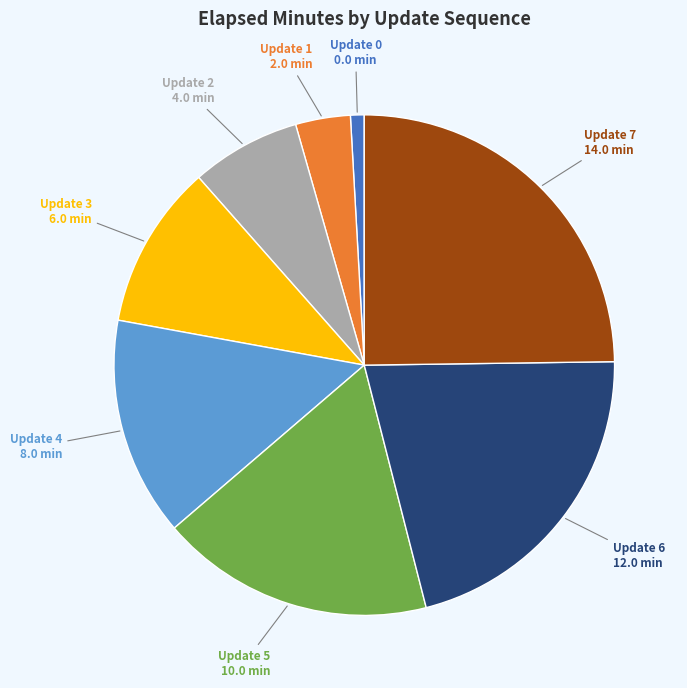

Is there any slice that represents more than half of the pie?

No